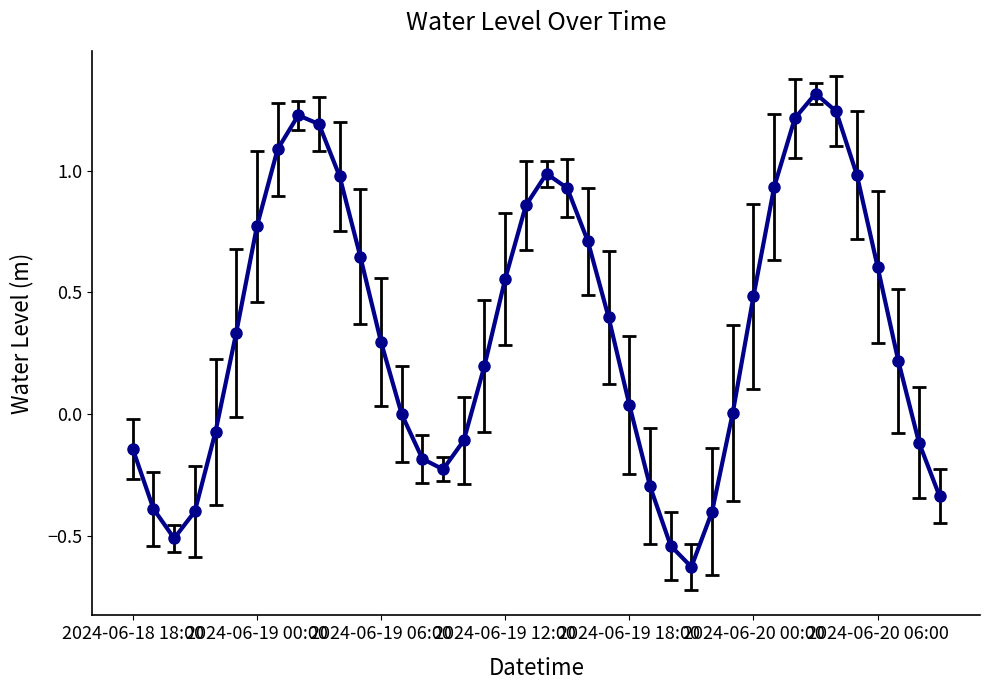

True or false: there are more than 1 points higher than both neighbors.

True